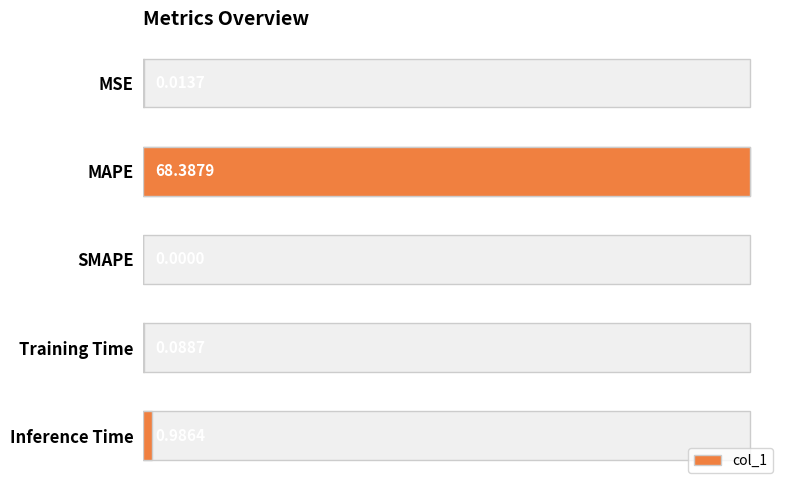

The chart shows a value of 0.0 at MSE. True or false?

False